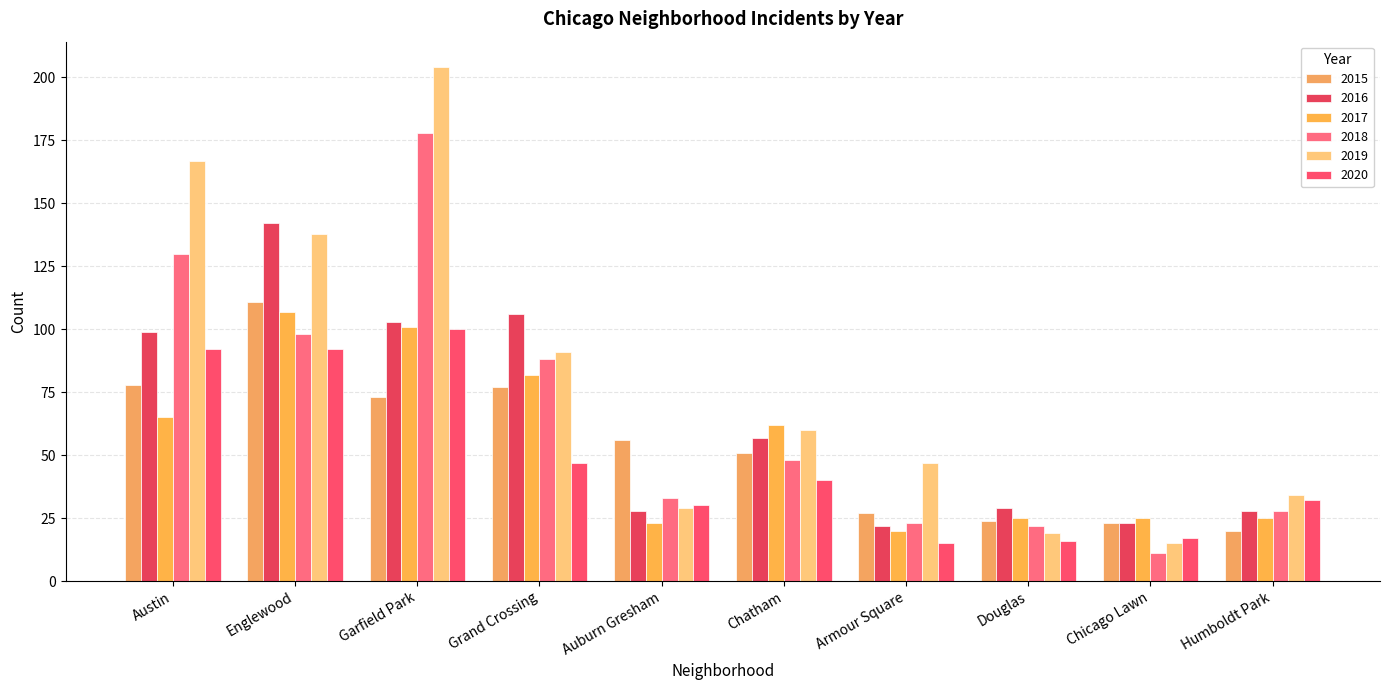

What is the smallest value displayed?

11